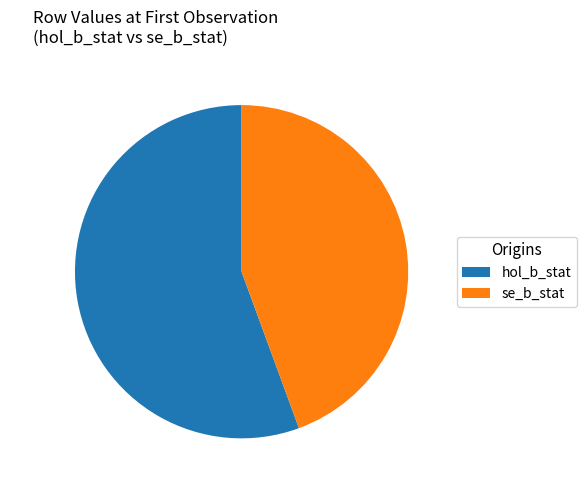

Count the number of slices in the pie.

2